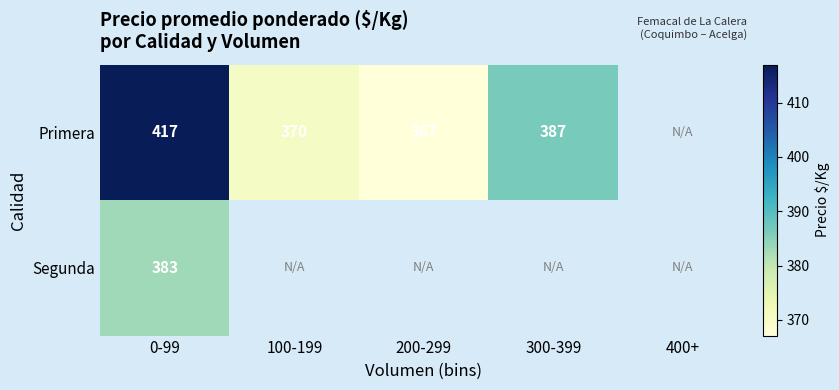

Is it true that Segunda equals 543 at 0-99?

False